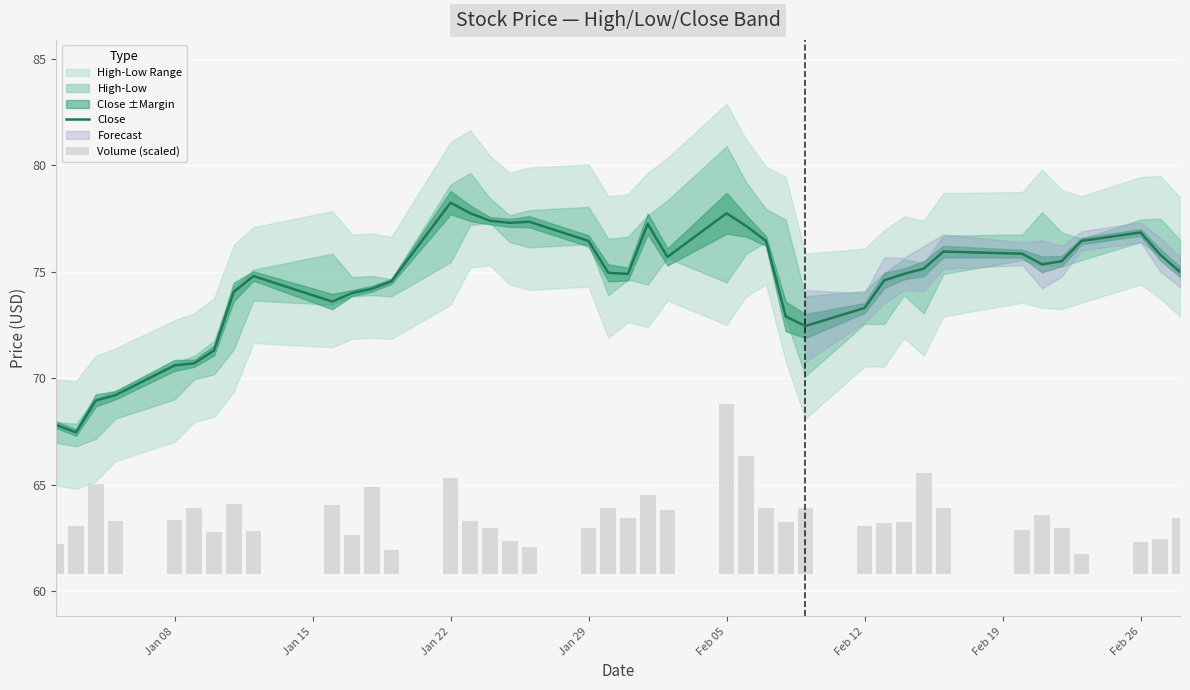

What is the minimum value for Close?

67.4